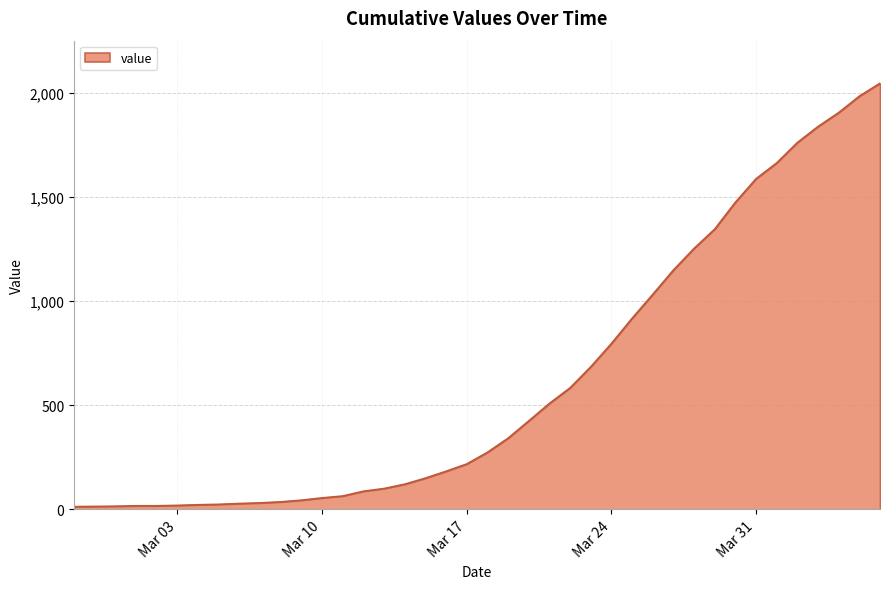

What is the greatest value displayed?

2048